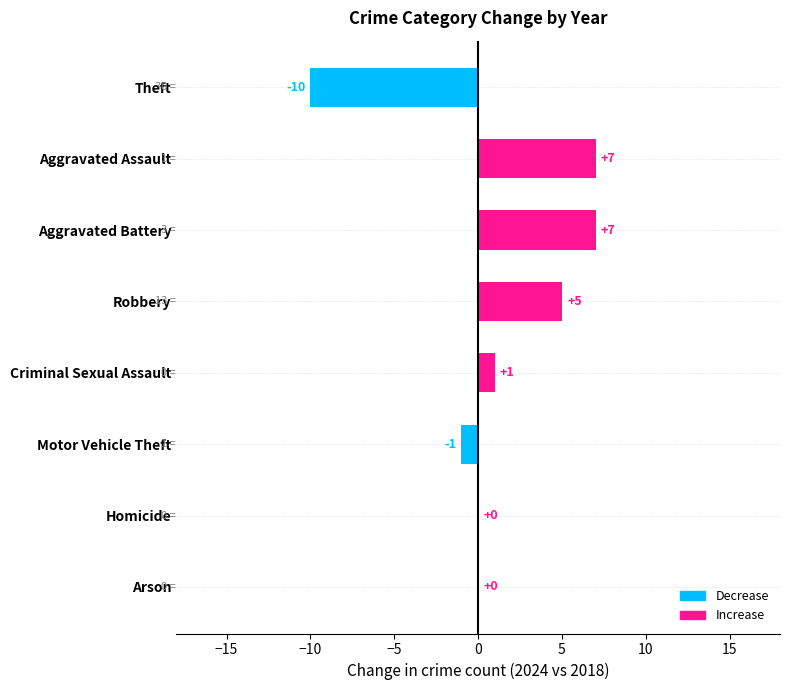

Where is the data nearest to the value -1?

Motor Vehicle Theft